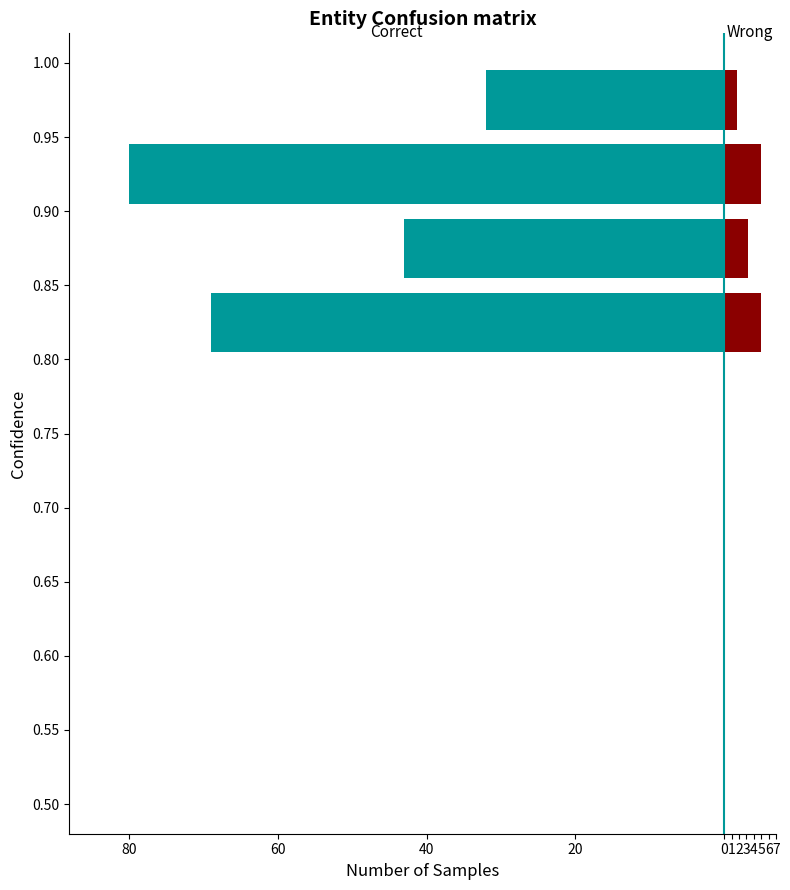

Is the value of Correct at 40 greater than the value of Wrong at 80?

No